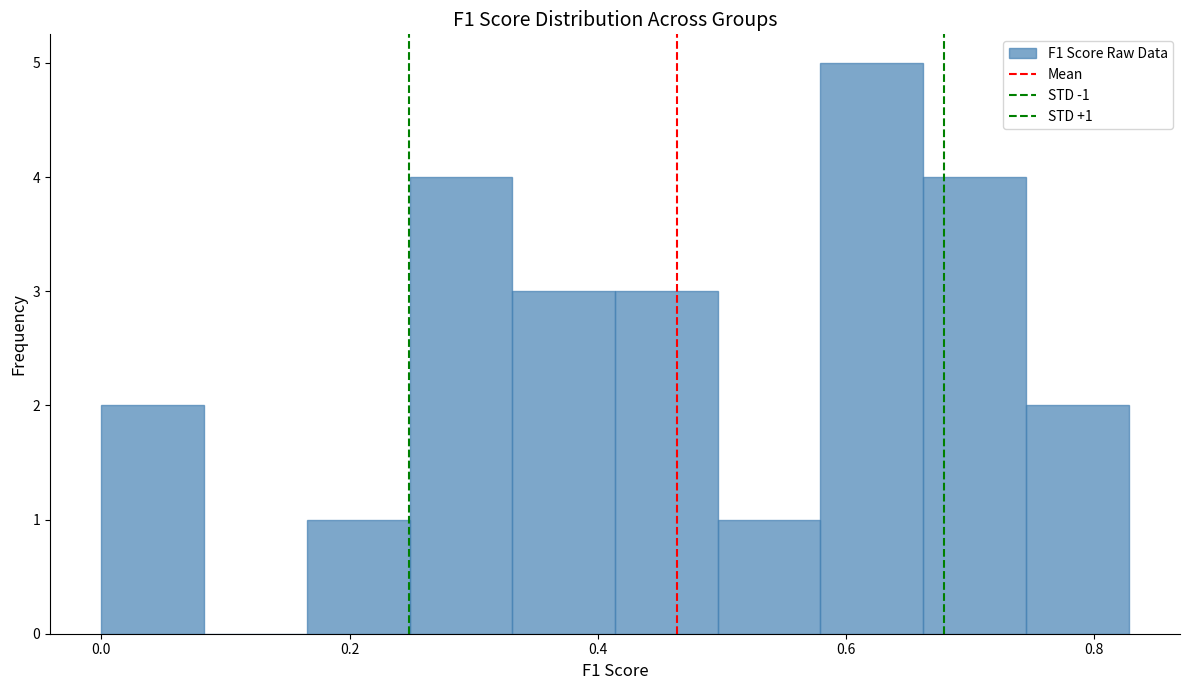

Over which range of the x-axis is the bar tallest?

0.58 to 0.66